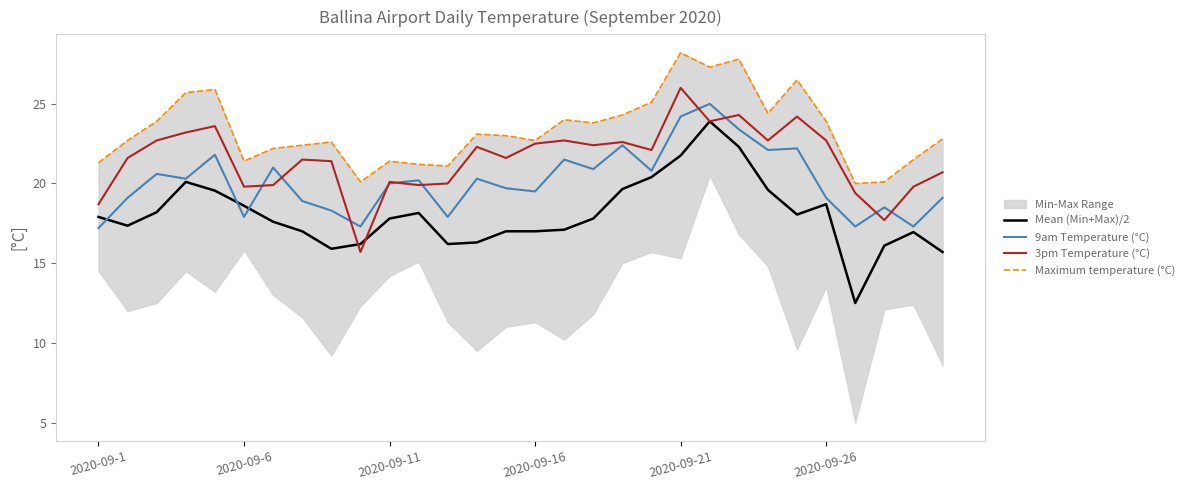

True or false: 9am Temperature (°C) and Maximum temperature (°C) cross at least once.

False